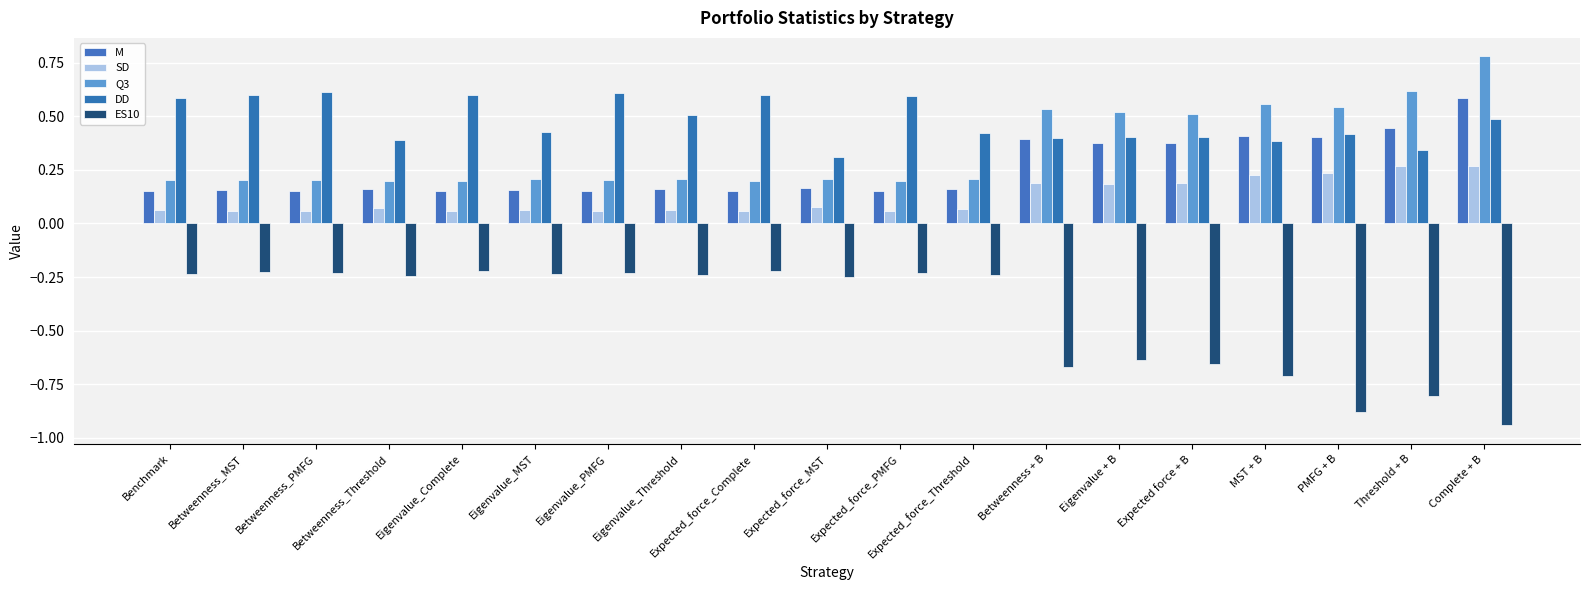

Which has a higher value, Expected force + B or Threshold + B?

Threshold + B